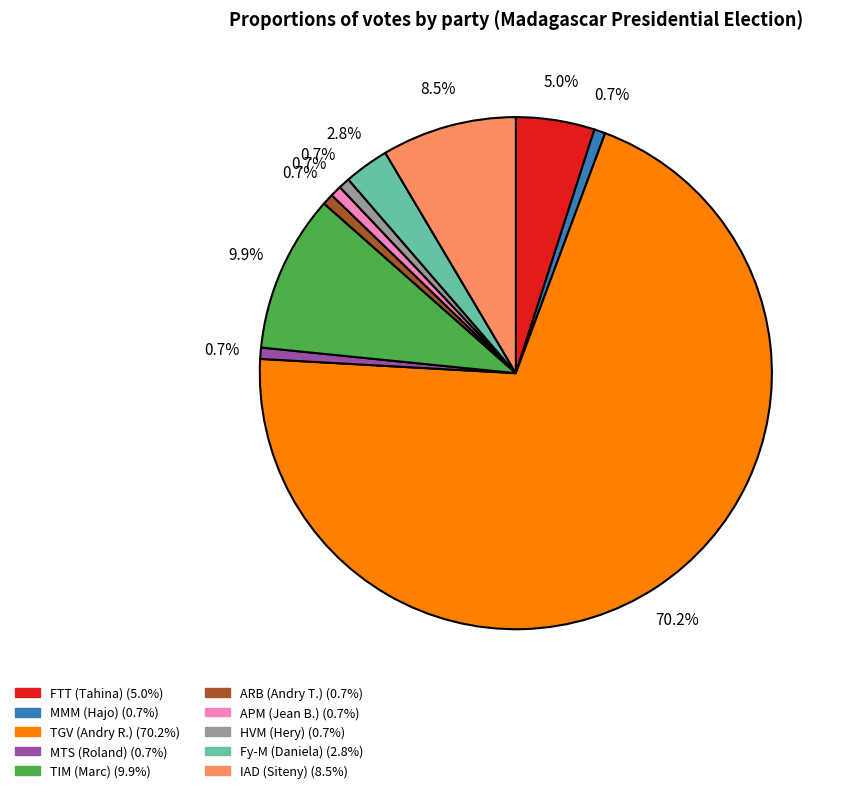

Count the number of slices in the pie.

10